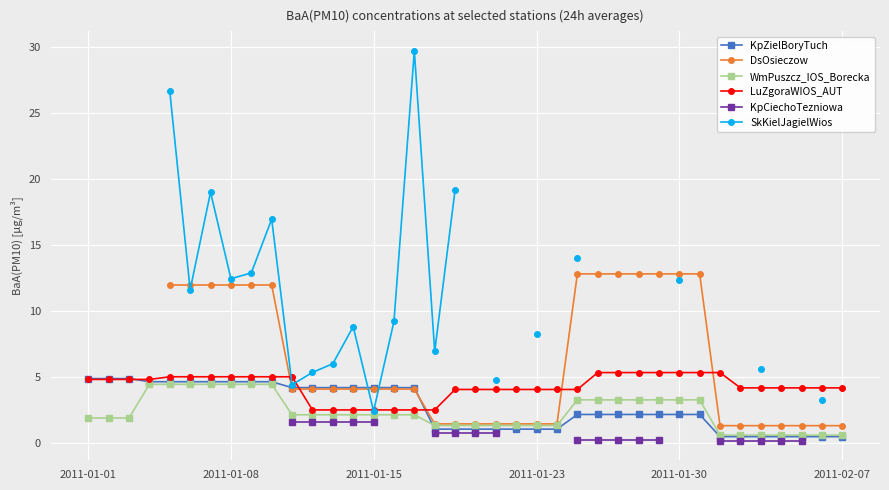

How many positive values does the KpCiechoTezniowa series have?

19